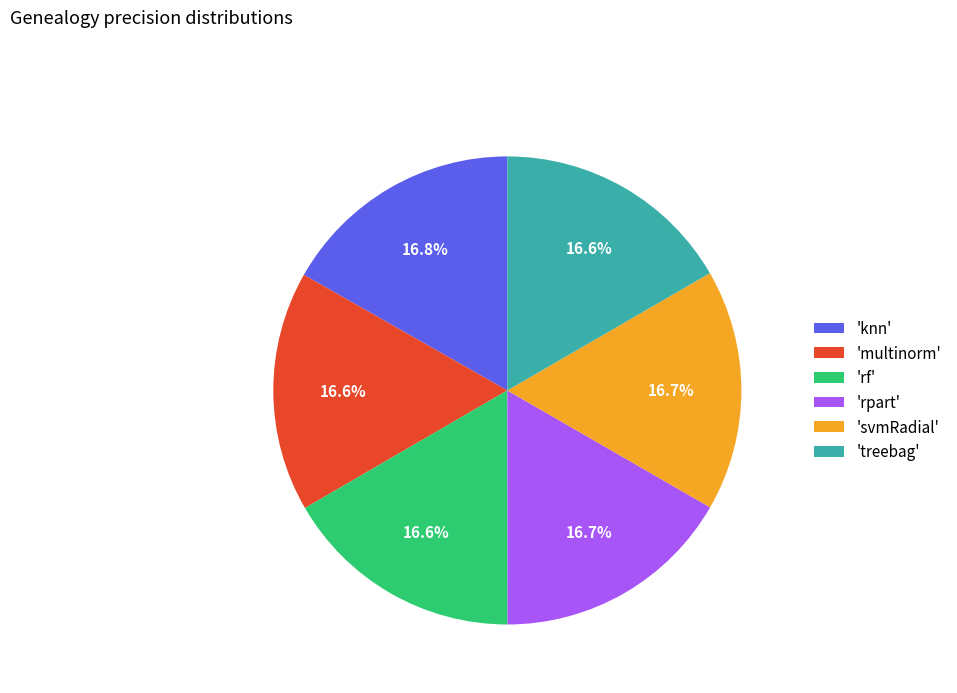

Is the sum of 'svmRadial' and 'multinorm' greater than half?

No